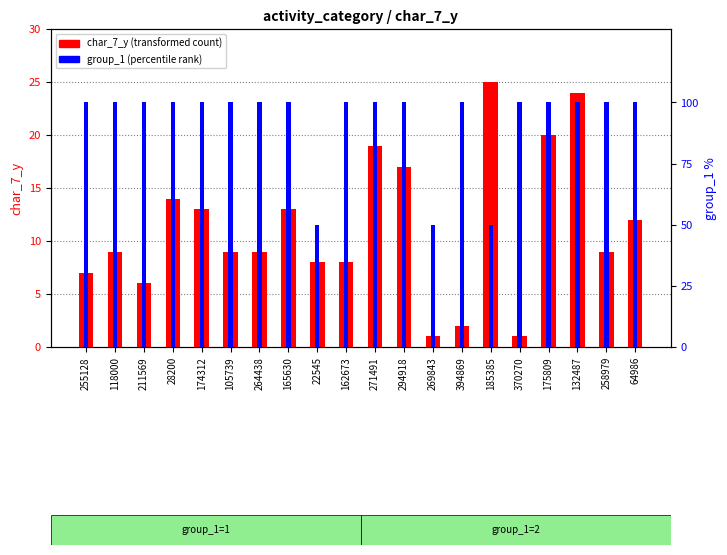

The char_7_y series shows 13 at 165630. True or false?

True